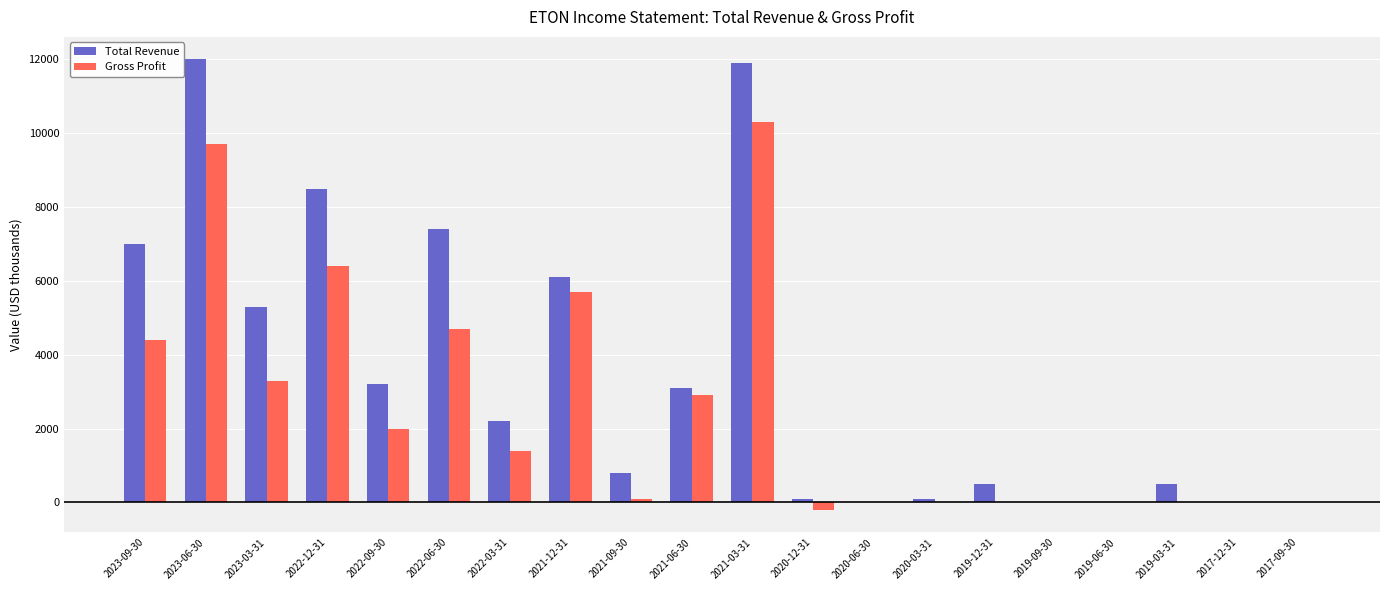

Reading left to right, transcribe all the data shown in this chart.

Total Revenue: 2023-09-30=7000	2023-06-30=12000	2023-03-31=5300	2022-12-31=8500	2022-09-30=3200	2022-06-30=7400	2022-03-31=2200	2021-12-31=6100	2021-09-30=800	2021-06-30=3100	2021-03-31=11900	2020-12-31=100	2020-06-30=0	2020-03-31=100	2019-12-31=500	2019-09-30=0	2019-06-30=0	2019-03-31=500	2017-12-31=0	2017-09-30=0
Gross Profit: 2023-09-30=4400	2023-06-30=9700	2023-03-31=3300	2022-12-31=6400	2022-09-30=2000	2022-06-30=4700	2022-03-31=1400	2021-12-31=5700	2021-09-30=100	2021-06-30=2900	2021-03-31=10300	2020-12-31=-200	2020-06-30=0	2020-03-31=0	2019-12-31=0	2019-09-30=0	2019-06-30=0	2019-03-31=0	2017-12-31=0	2017-09-30=0